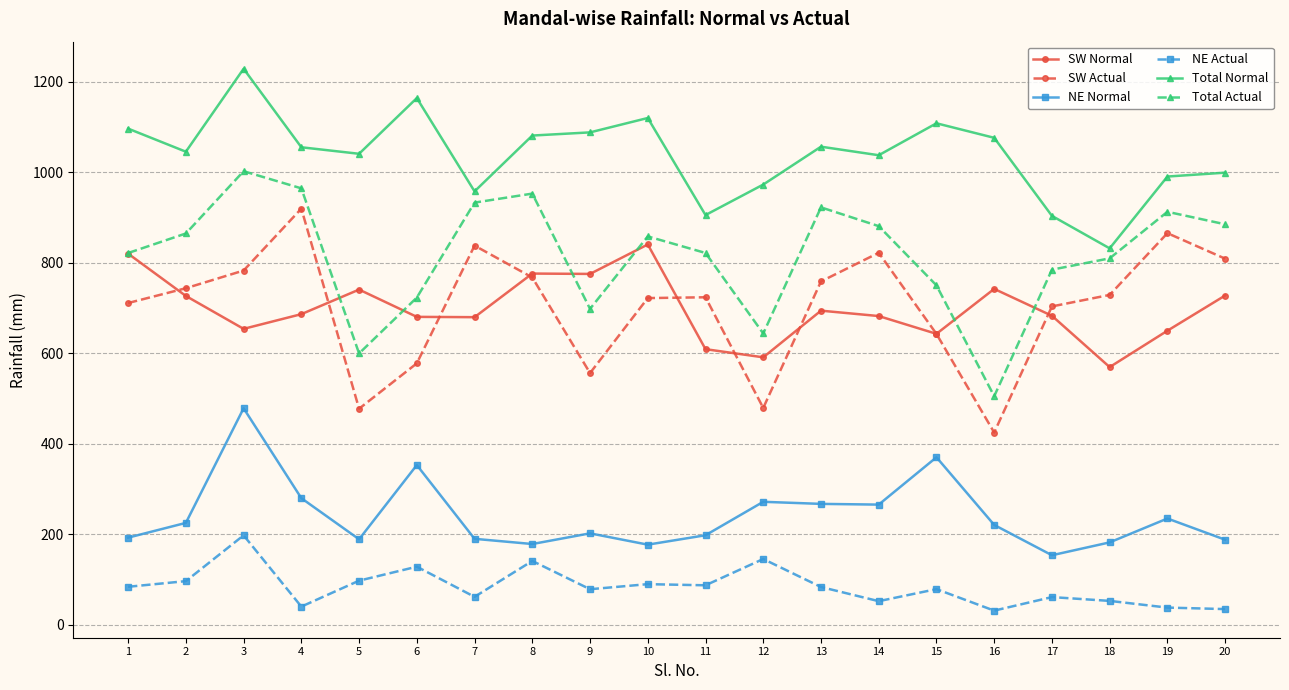

True or false: SW Normal and Total Normal intersect in this chart.

False